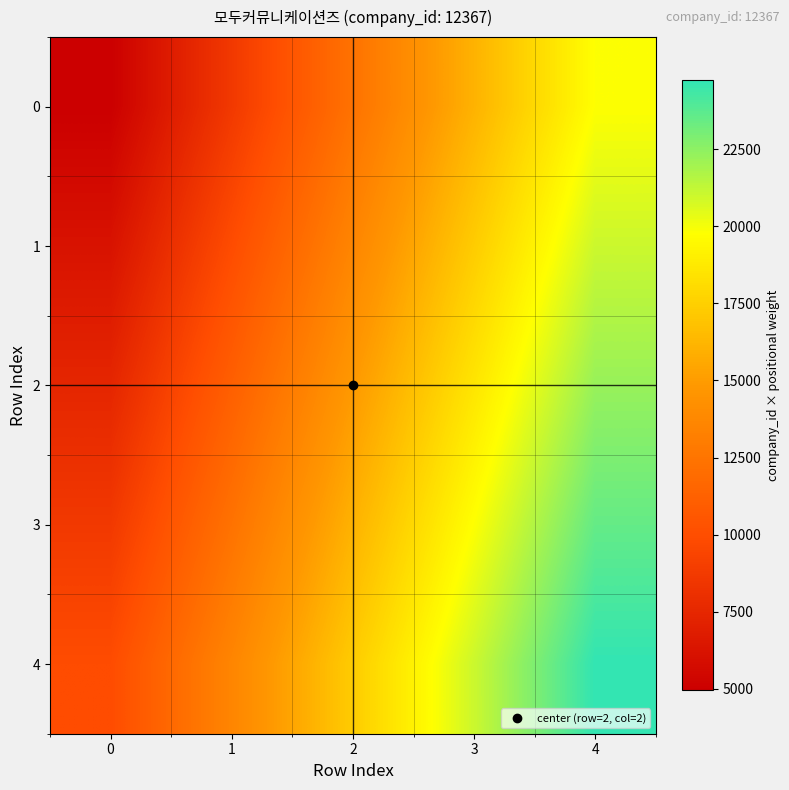

How many distinct data groups are displayed?

5